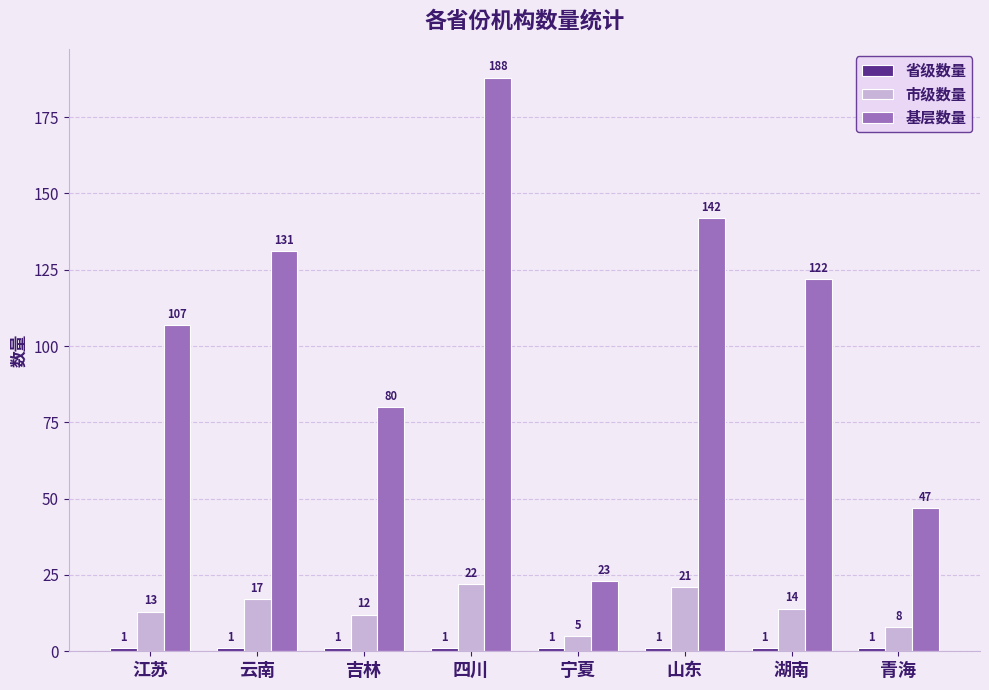

What is the average value of the 市级数量 series?

14